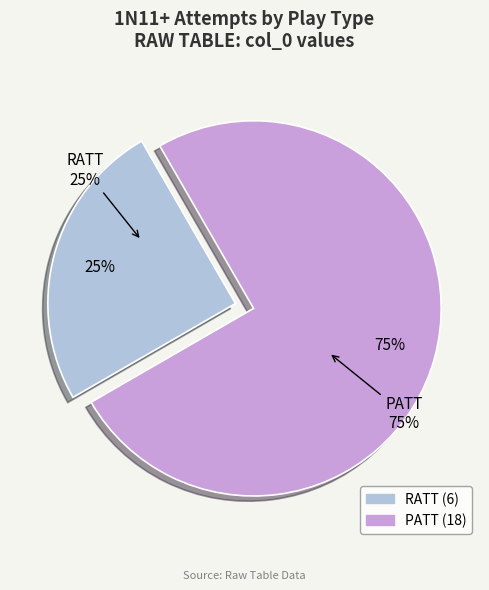

What percentage is the PATT slice, to the nearest percent?

75%